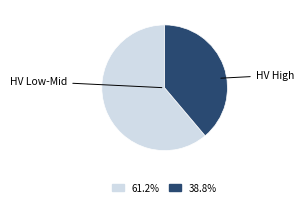

Does any single category account for the majority?

Yes